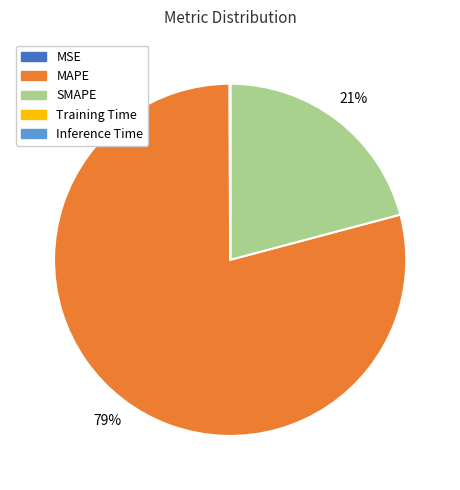

Is it true that SMAPE is 15% of the pie?

False